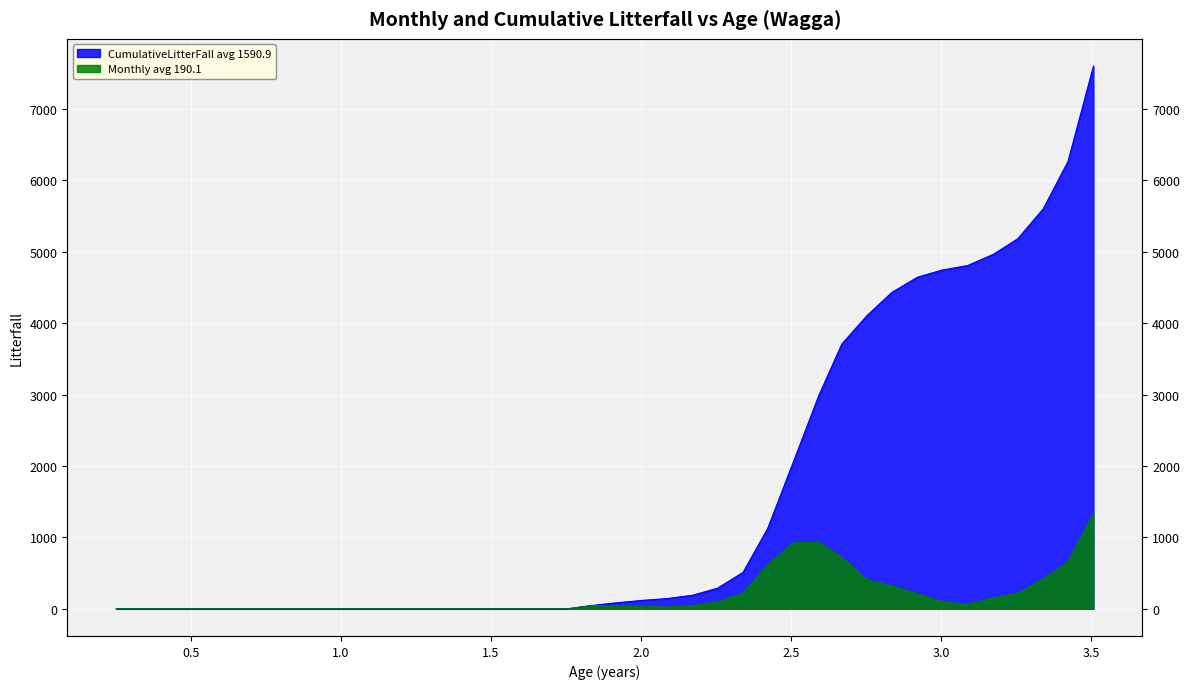

True or false: Monthly has a value of 221.2 at 38.

False